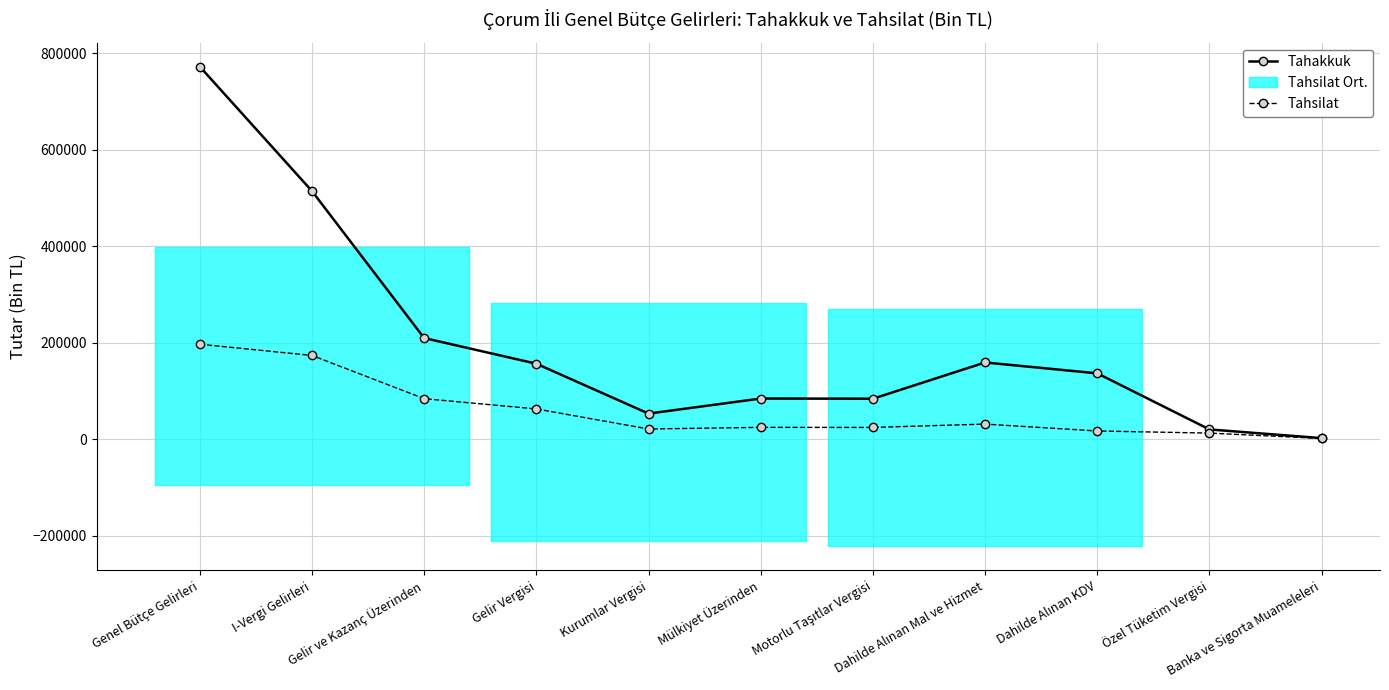

True or false: Tahsilat has more than 0 points higher than both neighbors.

True